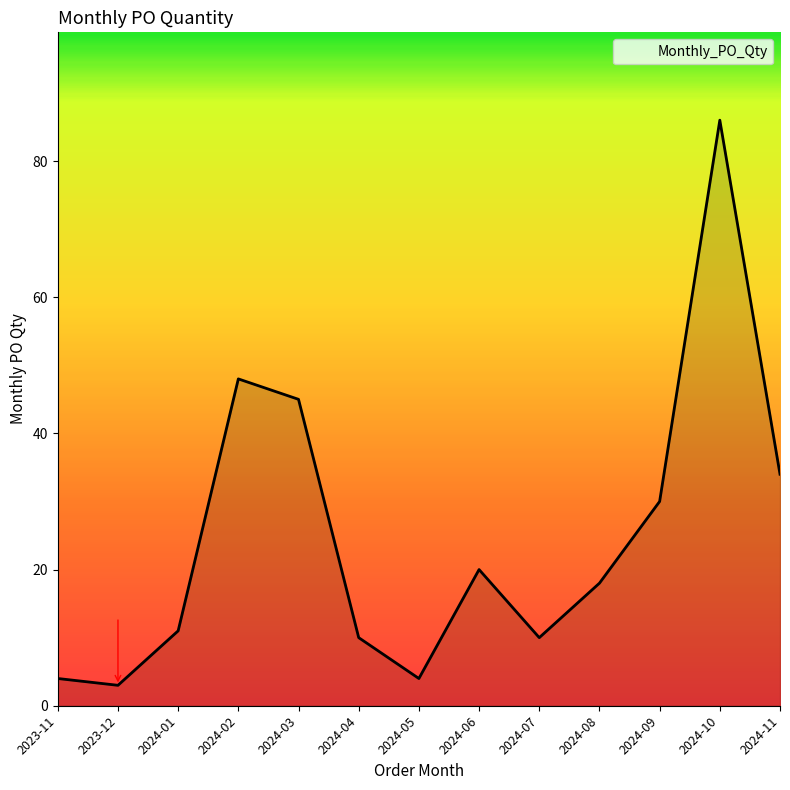

What is the change in value from 2023-11 to 2024-07?

+6